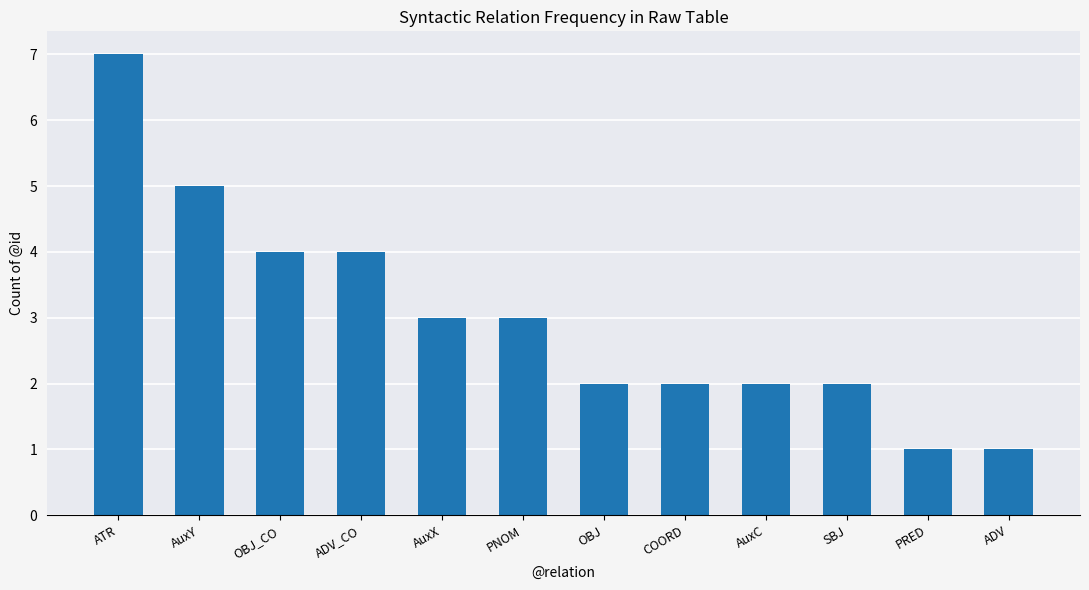

Count the values in the range 2 to 4.

8